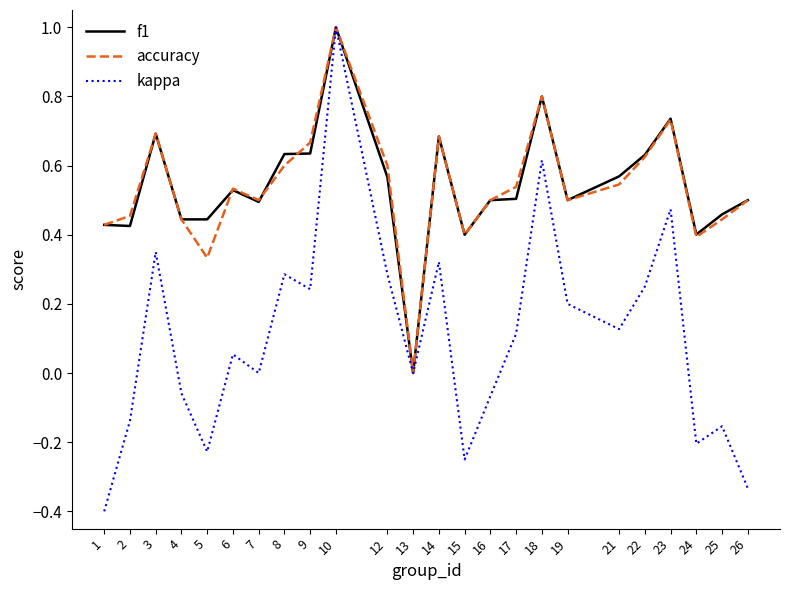

The value of f1 at 4 is 0.7. True or false?

False